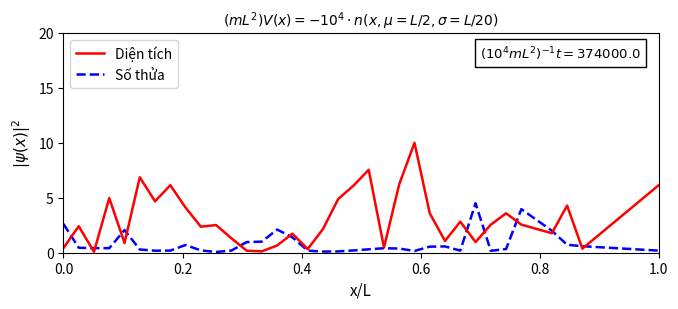

What is the greatest value displayed?

10.0